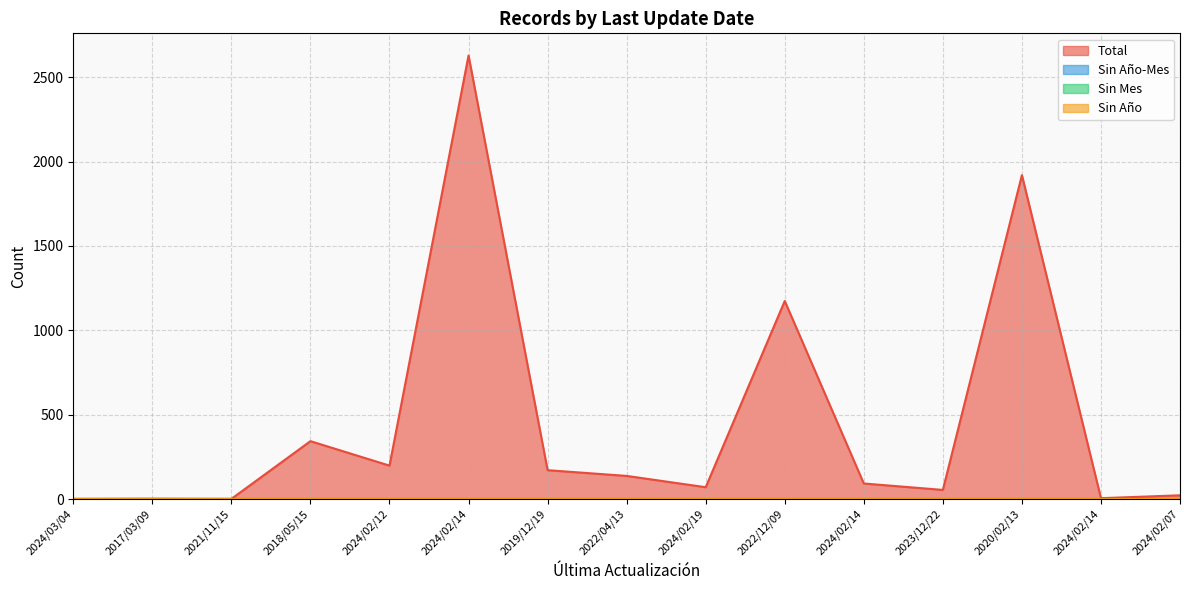

What is the label of the 1st point from the left?

2024/03/04